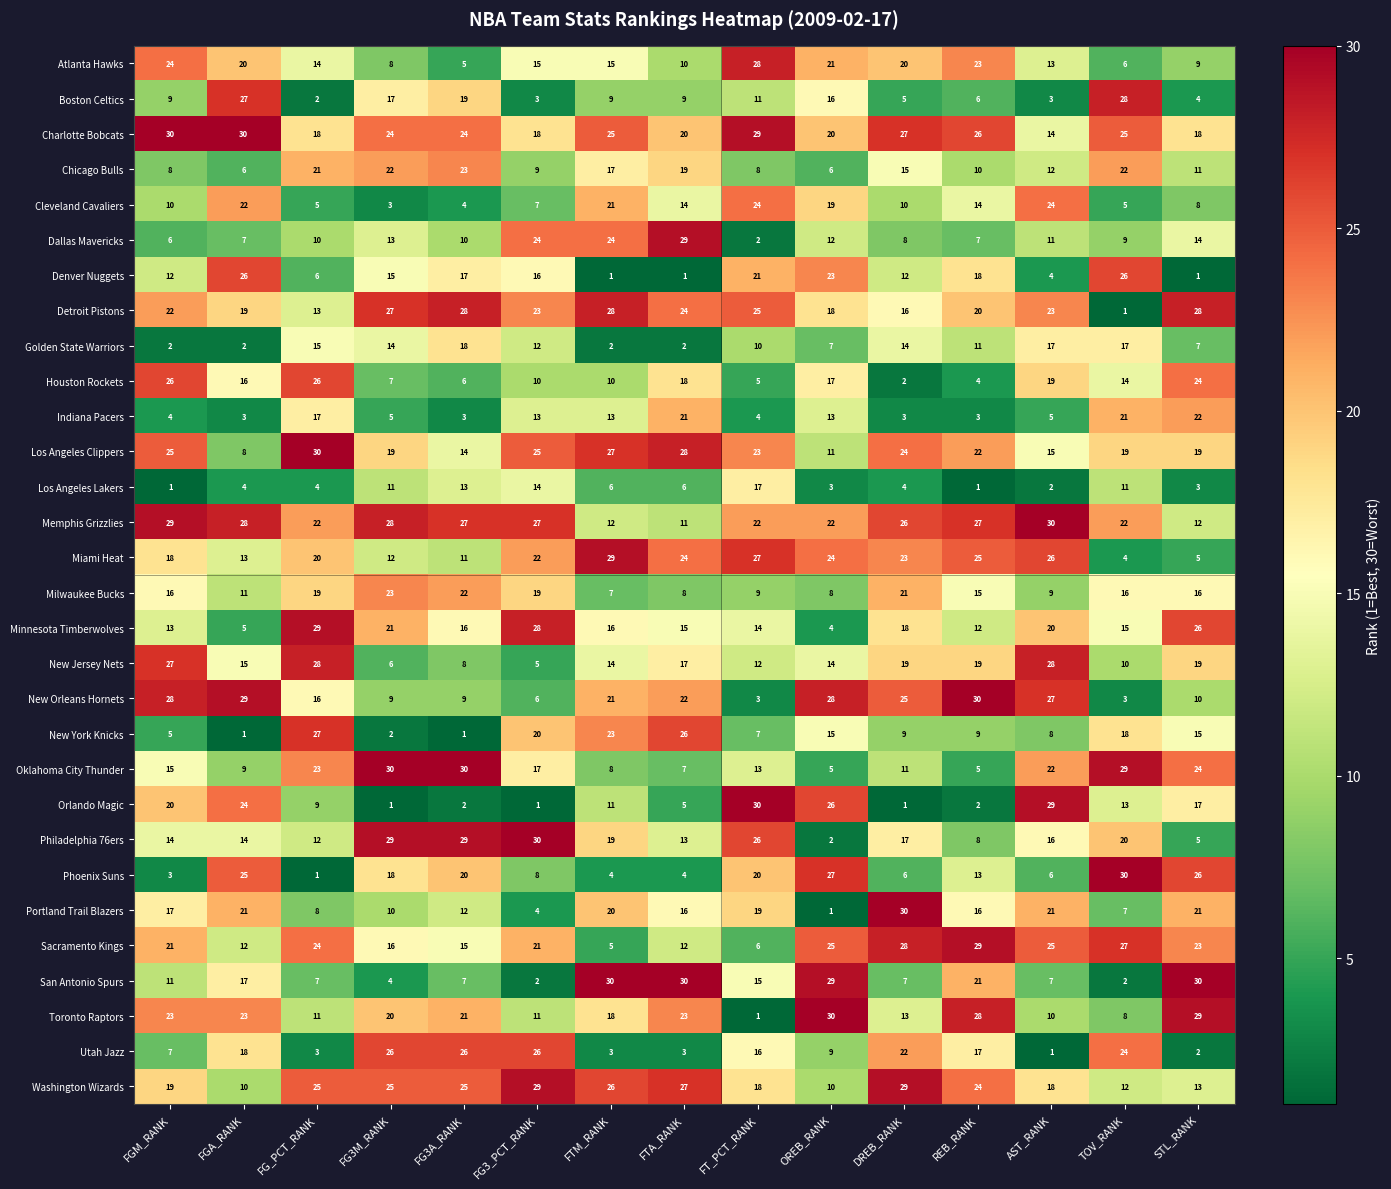

At FG_PCT_RANK, list the series in order from smallest to largest.

Phoenix Suns, Boston Celtics, Utah Jazz, Los Angeles Lakers, Cleveland Cavaliers, Denver Nuggets, San Antonio Spurs, Portland Trail Blazers, Orlando Magic, Dallas Mavericks, Toronto Raptors, Philadelphia 76ers, Detroit Pistons, Atlanta Hawks, Golden State Warriors, New Orleans Hornets, Indiana Pacers, Charlotte Bobcats, Milwaukee Bucks, Miami Heat, Chicago Bulls, Memphis Grizzlies, Oklahoma City Thunder, Sacramento Kings, Washington Wizards, Houston Rockets, New York Knicks, New Jersey Nets, Minnesota Timberwolves, Los Angeles Clippers